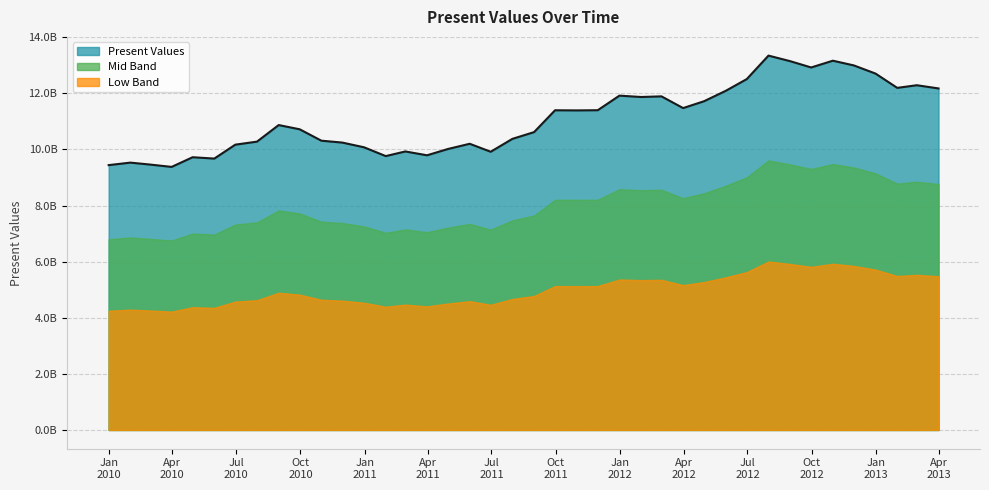

What is the difference between the second highest and minimum values?

3786416640.6